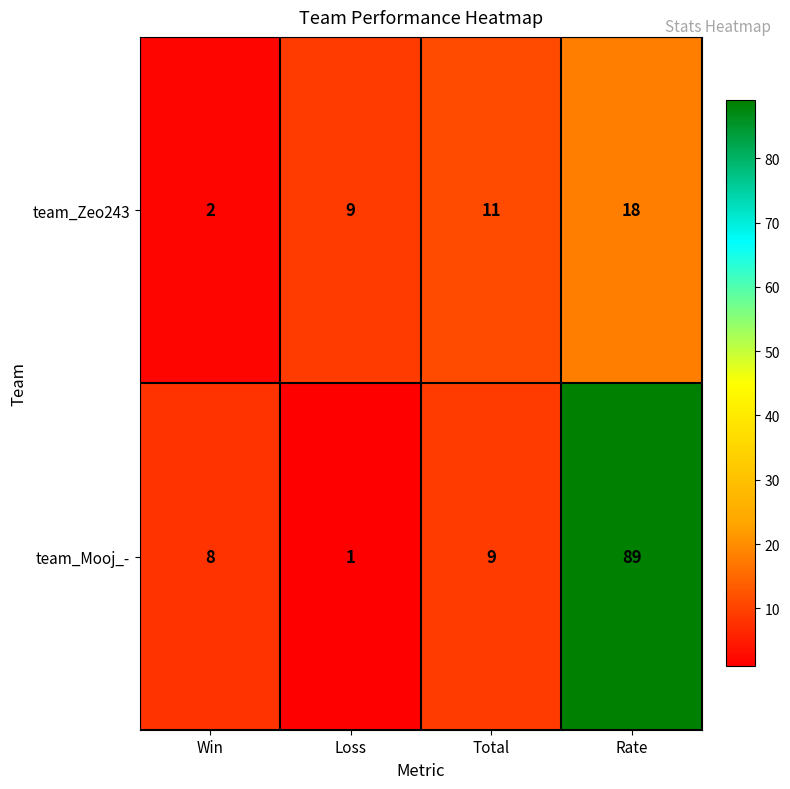

What is the spread (max minus min) of values at Rate?

71